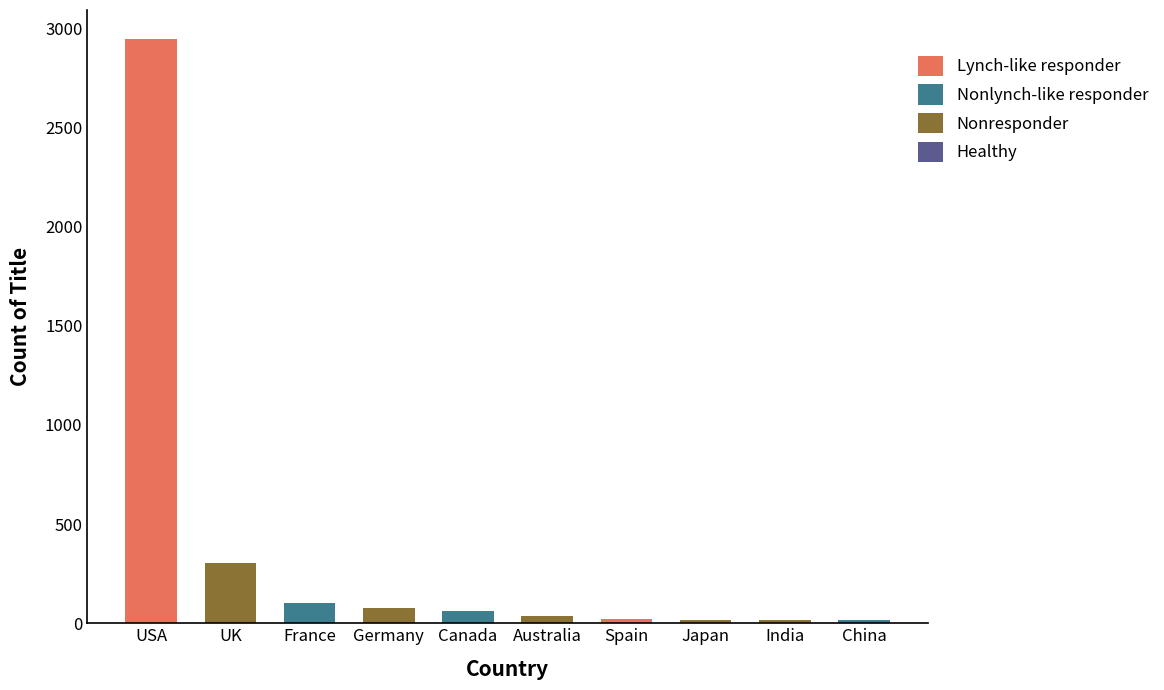

Is it true that the value at Canada is 63?

True